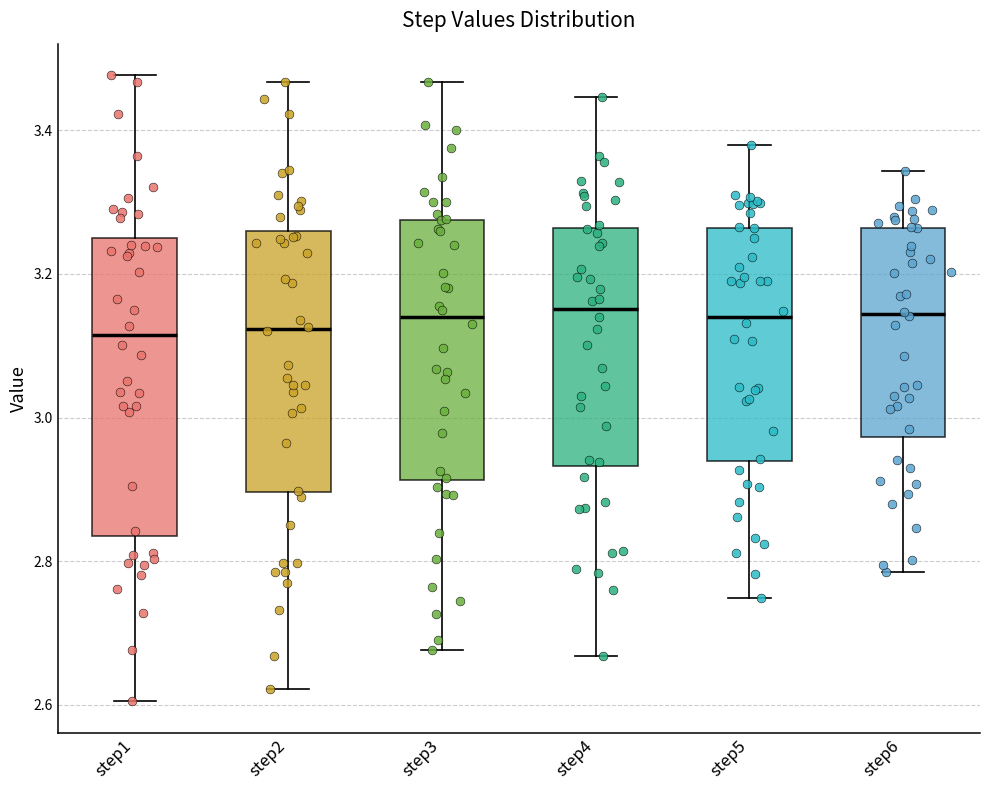

Comparing the boxes themselves (not the whiskers), which one is the tallest?

step1